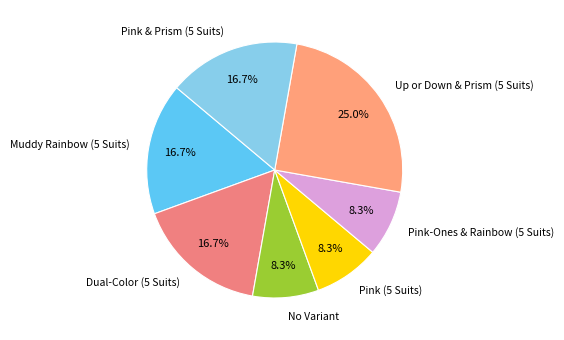

What percentage do Pink & Prism (5 Suits) and Pink (5 Suits) together represent?

25.0%